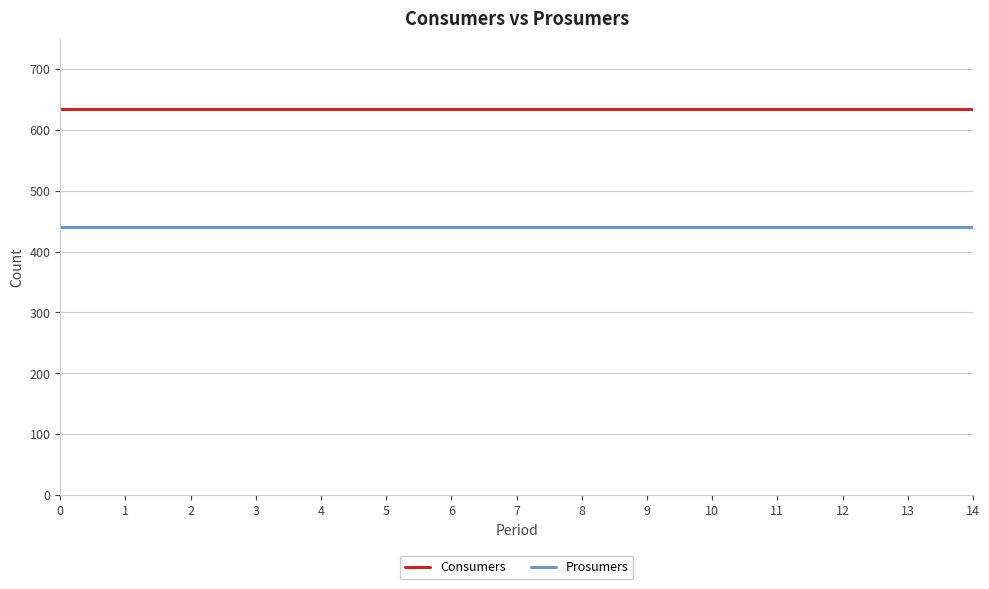

List the series in order of their overall mean, lowest first.

Prosumers, Consumers